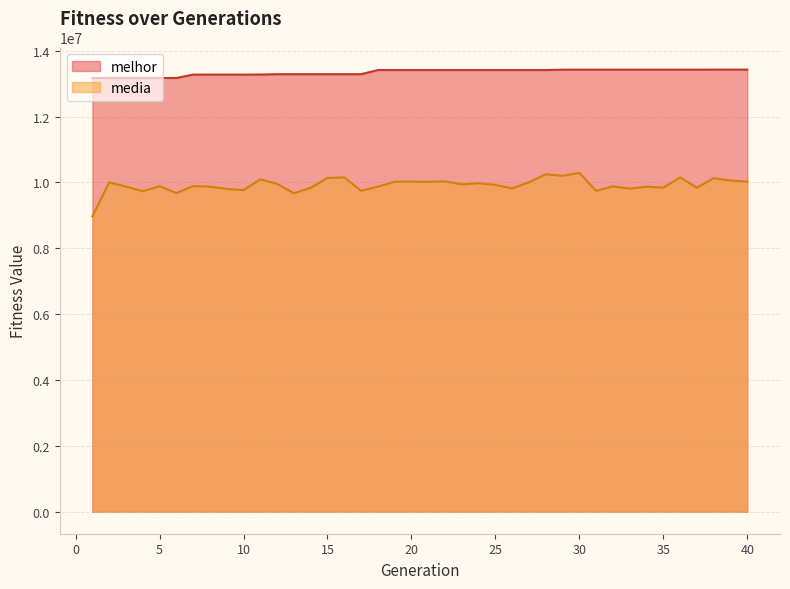

Is it true that melhor equals 7039812.4 at 32?

False